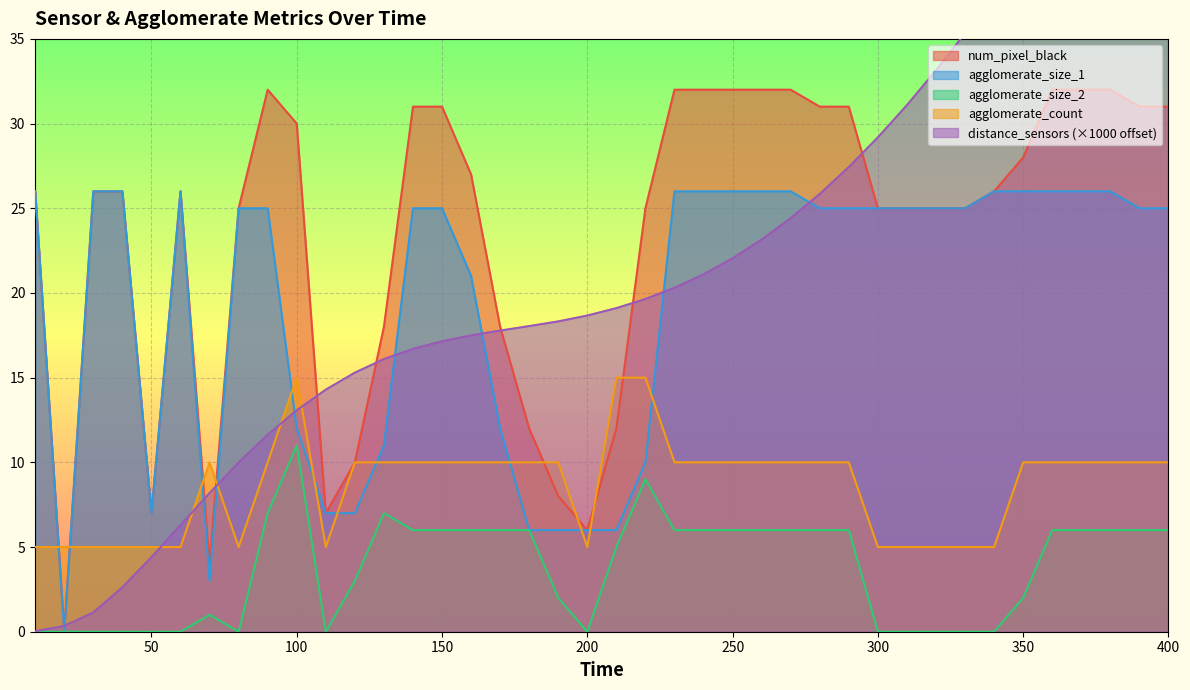

Rank the series at 250 from highest to lowest value.

num_pixel_black, agglomerate_size_1, distance_sensors, agglomerate_count, agglomerate_size_2